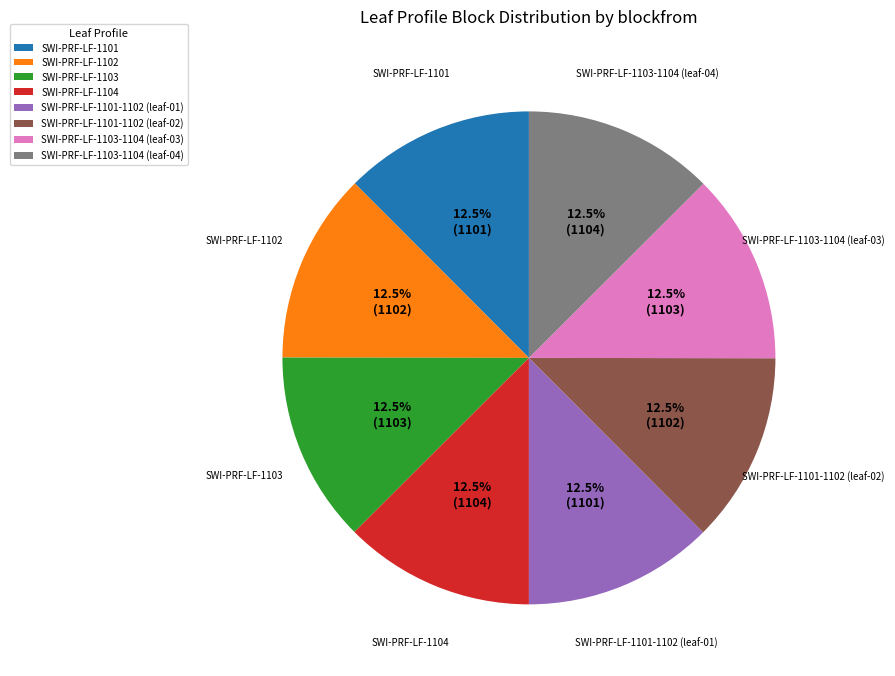

Is SWI-PRF-LF-1101 the majority of the pie?

No